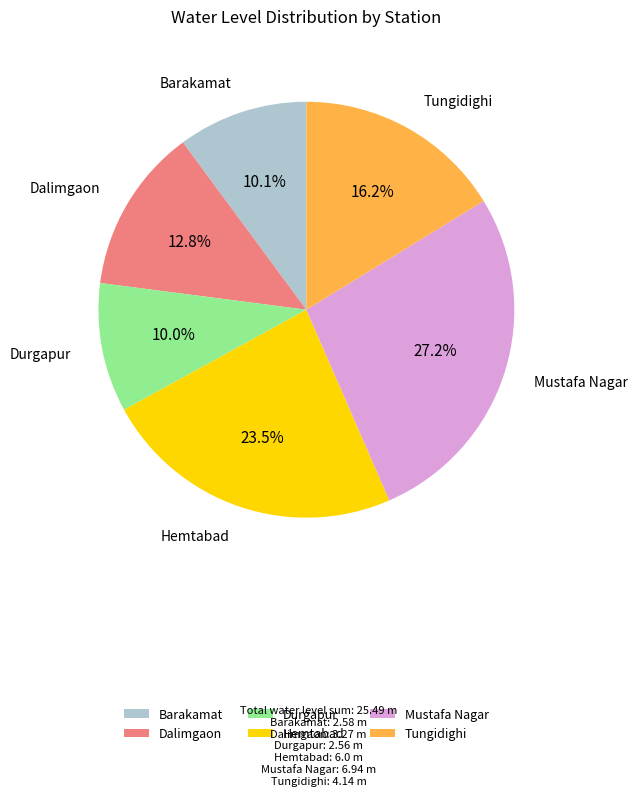

How many slices are in this pie chart?

6